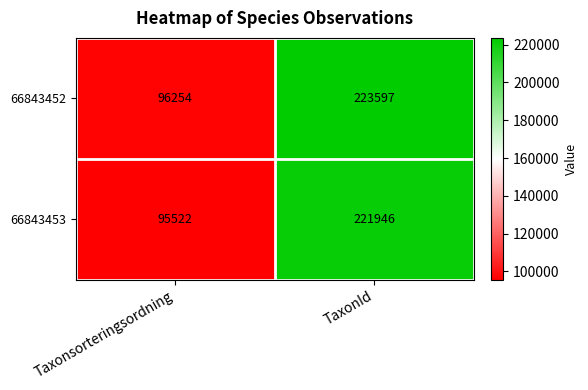

Reading left to right, list all the values displayed in this chart.

66843452: 96254	223597
66843453: 95522	221946